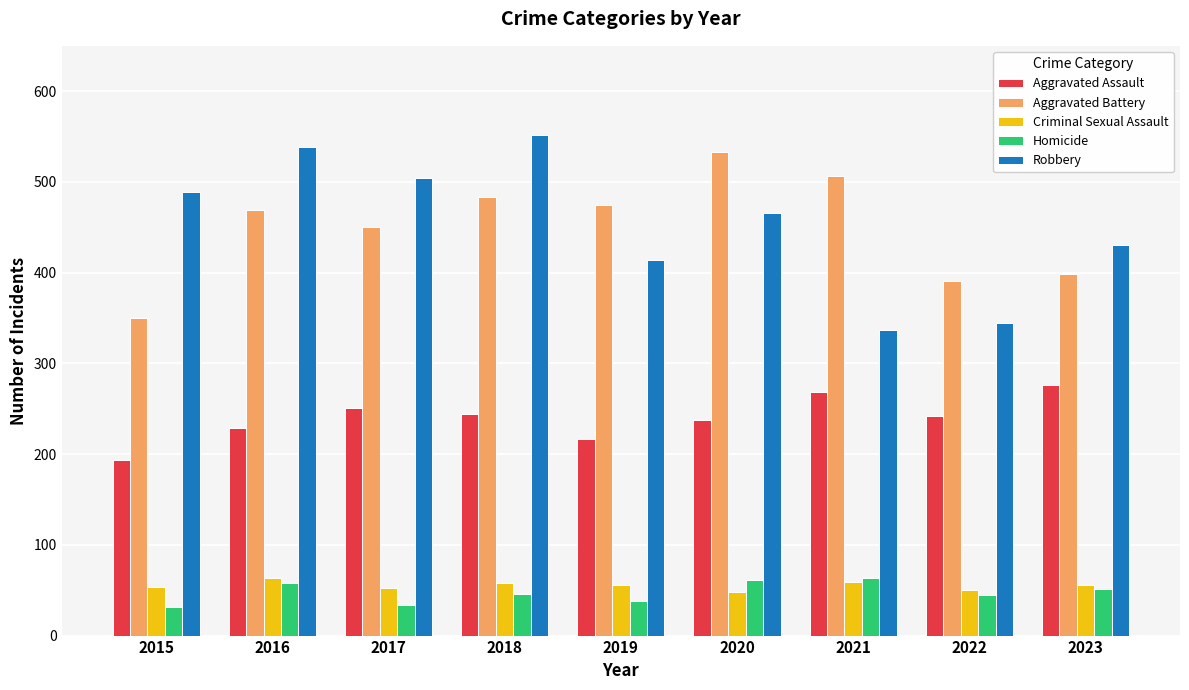

What is the sum of all Robbery values?

4075